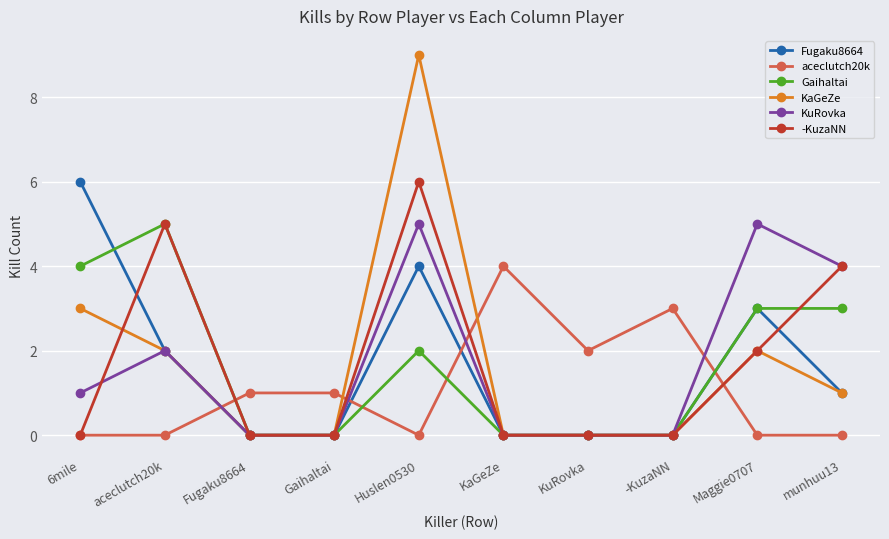

What value does the aceclutch20k series have at -KuzaNN?

3